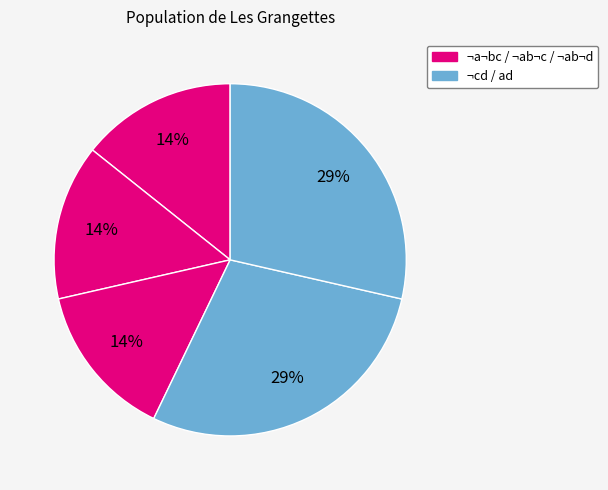

Does any single category account for the majority?

Yes